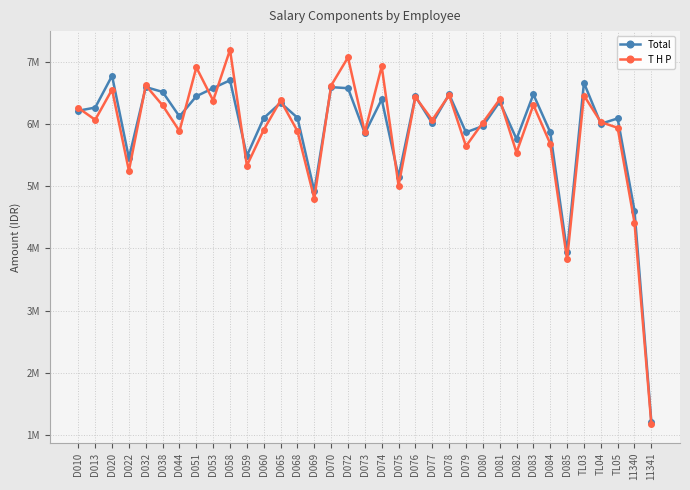

The value of Total at TL03 is 6661735. True or false?

True